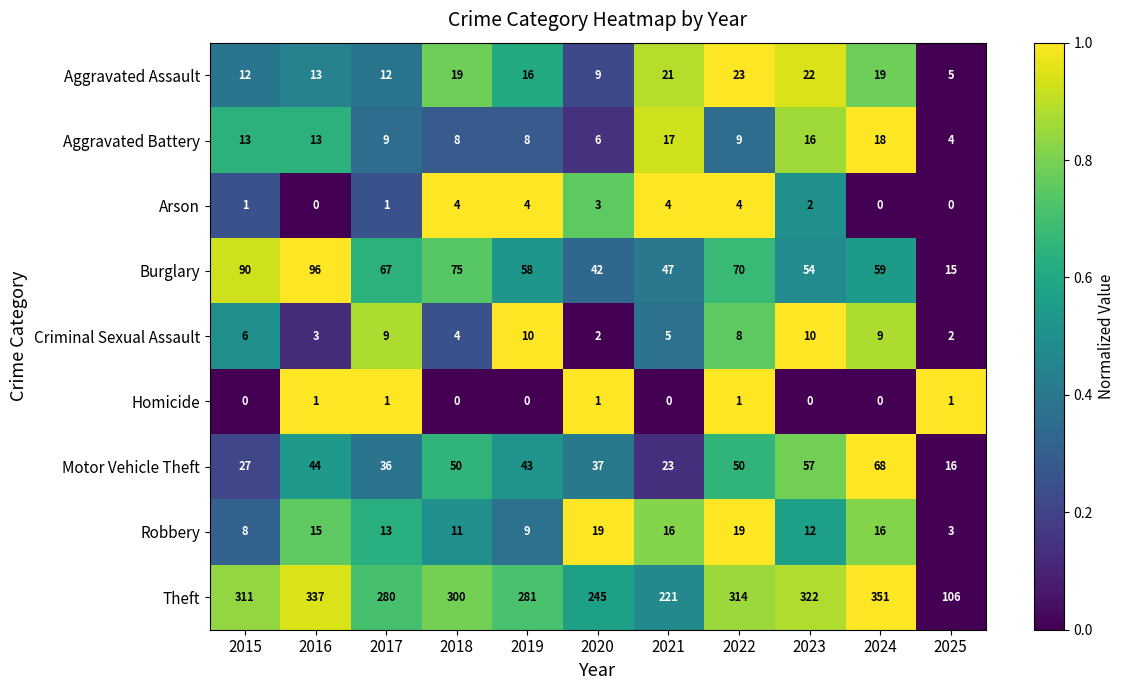

Which label corresponds to the largest value in the chart?

2024